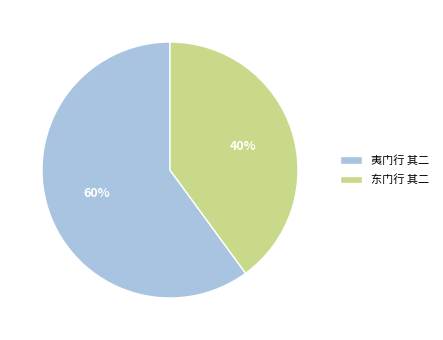

Is the sum of 夷门行 其二 and 东门行 其二 greater than half?

Yes